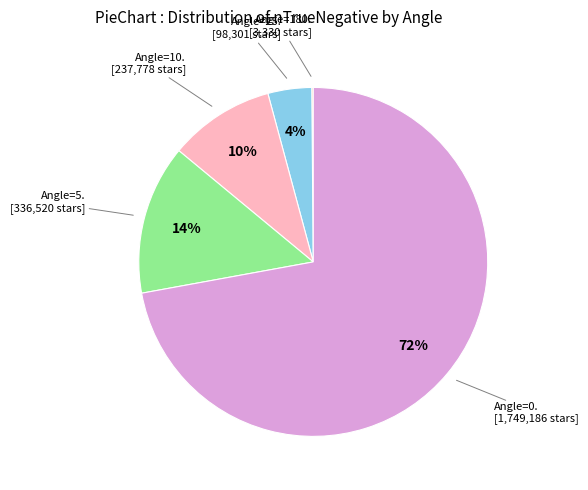

To the nearest percent, what is the difference between the largest and smallest slice percentages?

72%